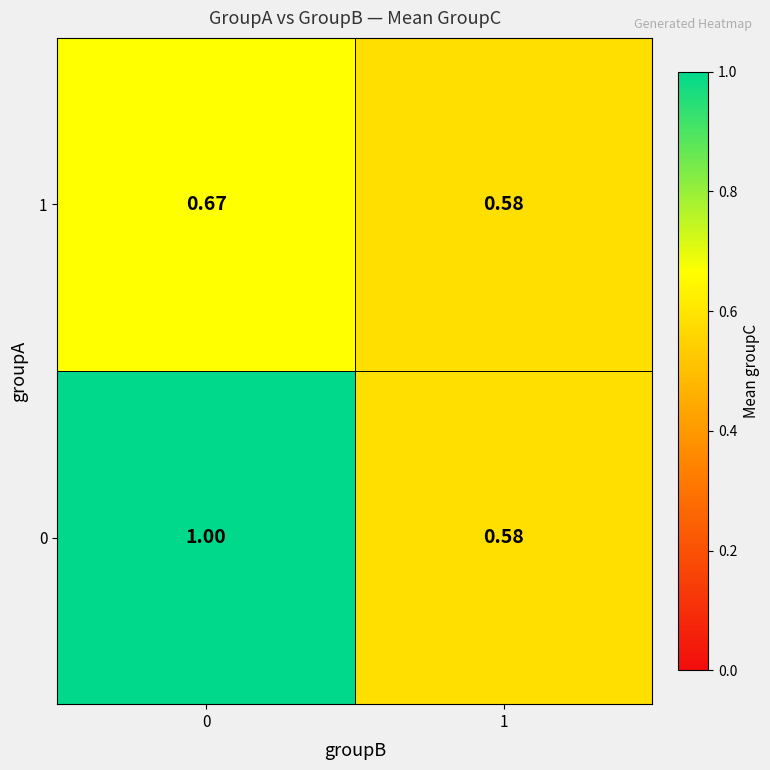

Rank the series by their maximum value, from lowest to highest.

1, 0